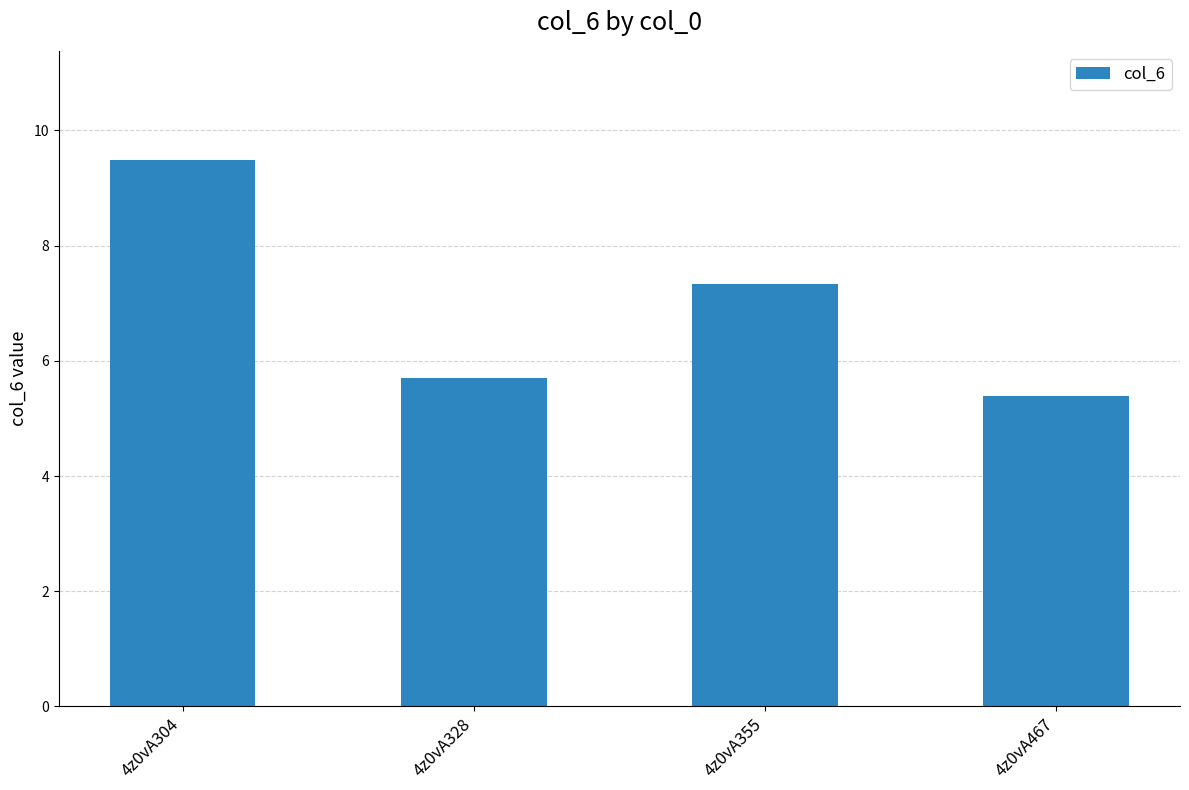

What is the change in value from 4z0vA304 to 4z0vA355?

-2.1